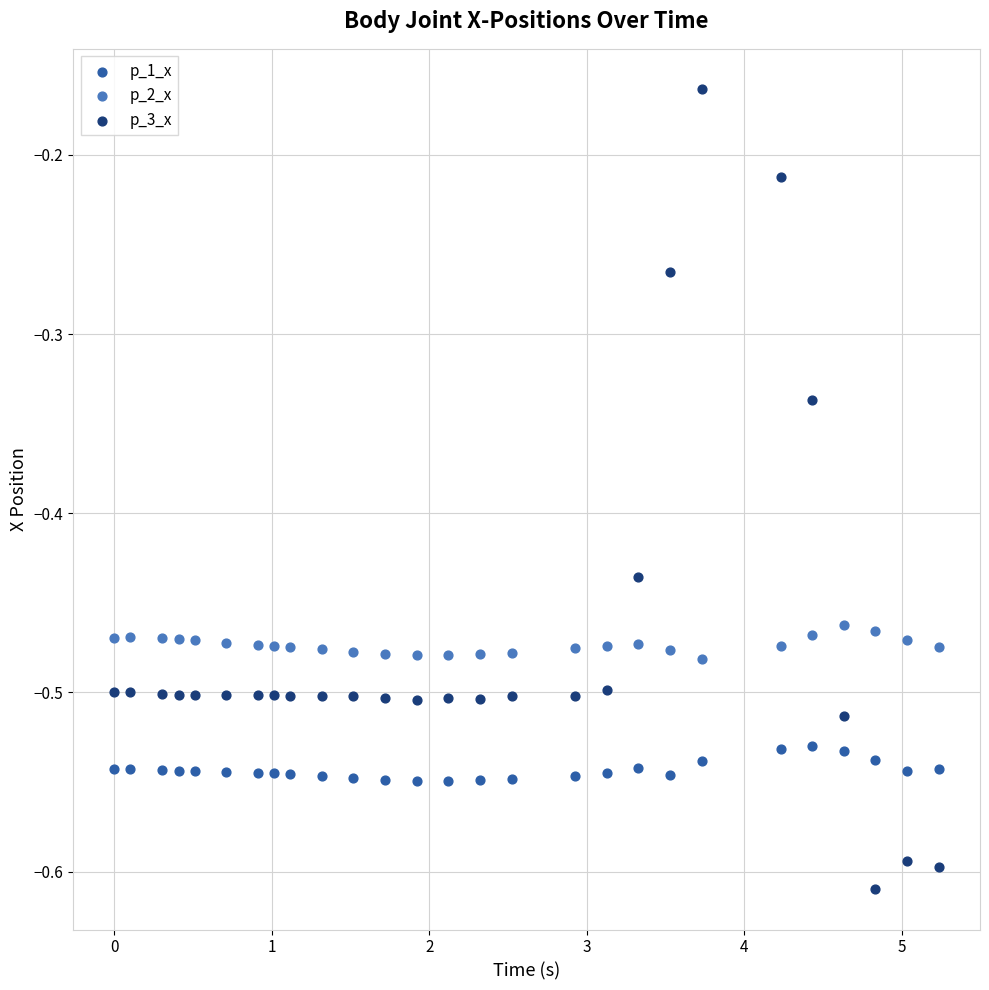

Across all data points, what is the range of Y values (max minus min)?

0.4